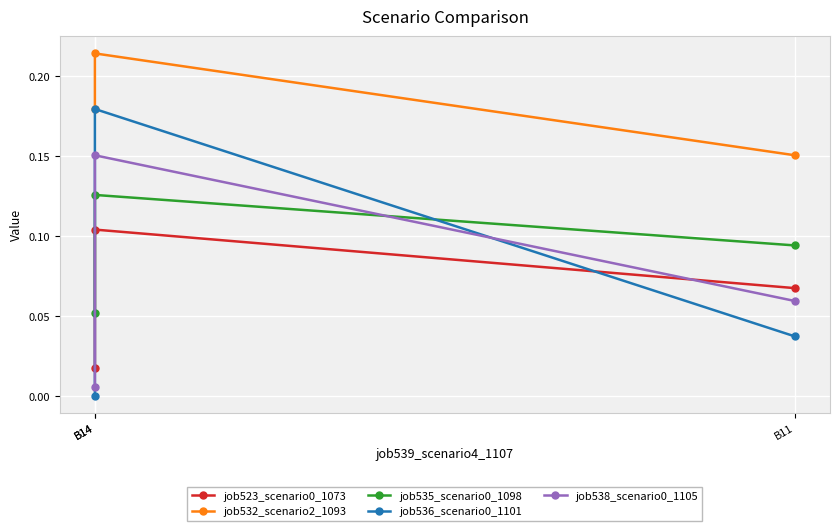

Reading right to left, transcribe all the data shown in this chart.

job523_scenario0_1073: 0.1	0.1	0.0
job532_scenario2_1093: 0.2	0.2	0.2
job535_scenario0_1098: 0.1	0.1	0.1
job536_scenario0_1101: 0.0	0.2	0.0
job538_scenario0_1105: 0.1	0.2	0.0